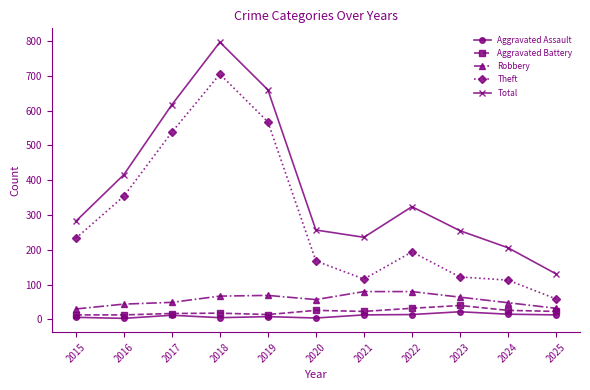

True or false: Total has a value of 178 at 2022.

False